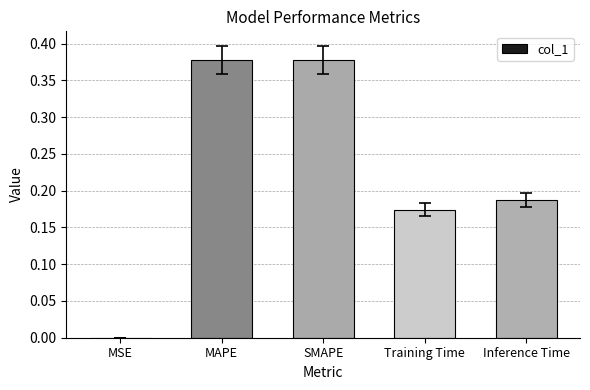

Is it true that the value at MSE is 0.0?

True